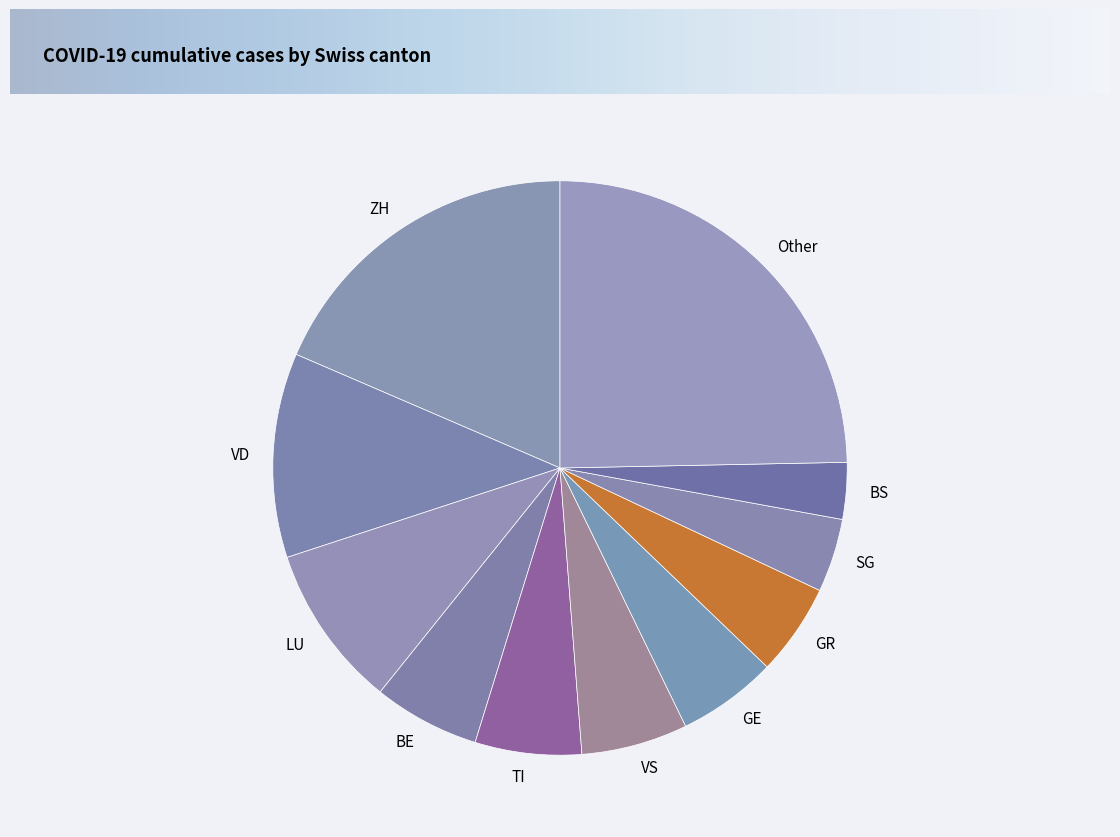

Which category has the biggest portion of the pie?

Other